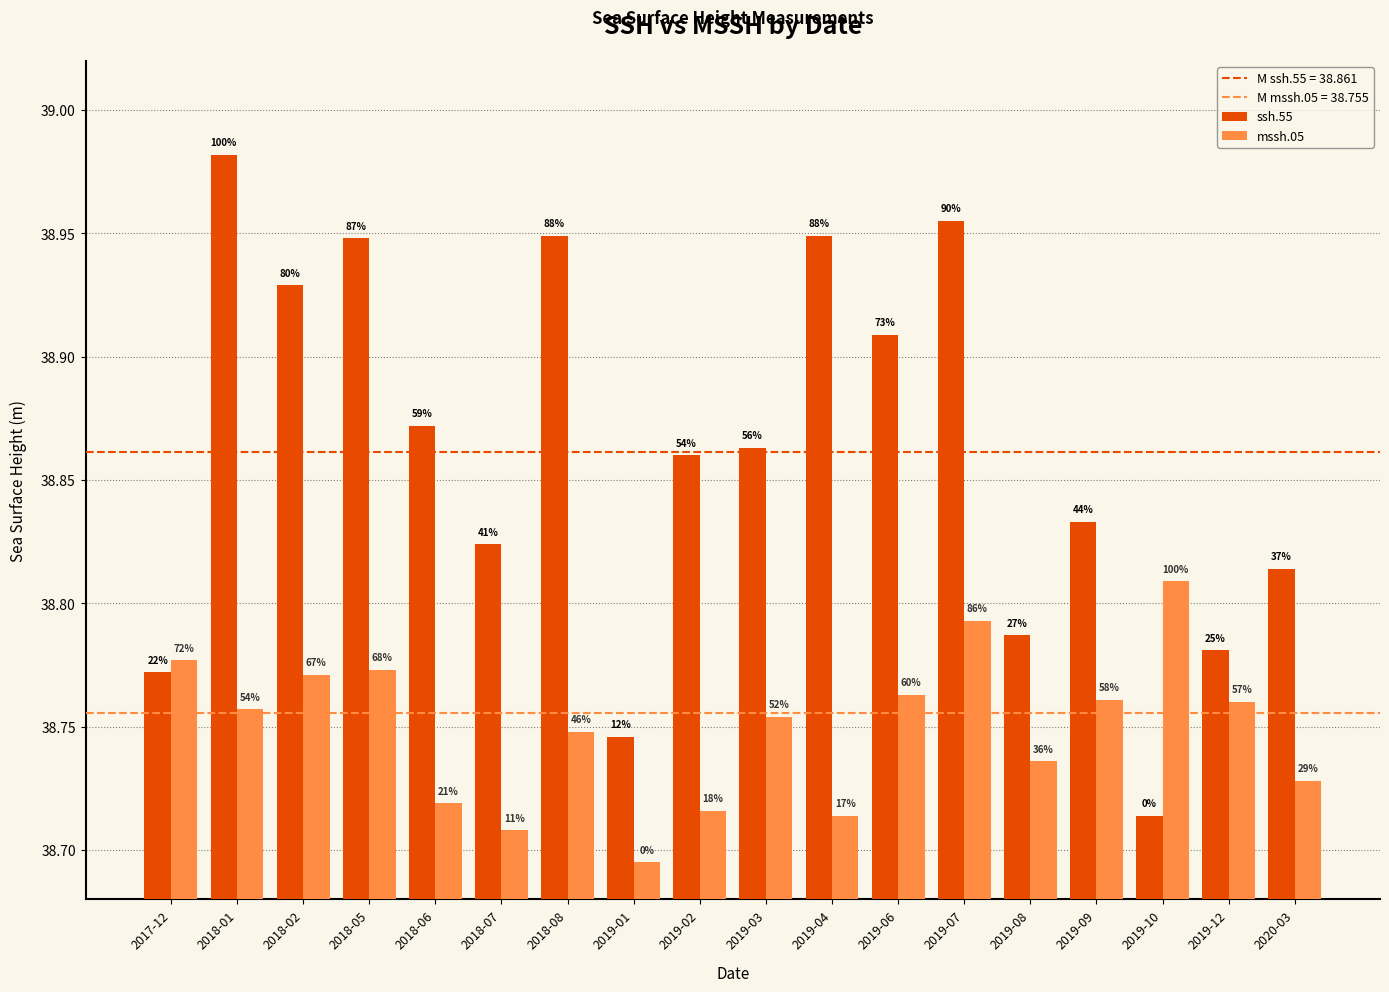

Which label corresponds to the largest value in the chart?

2018-01